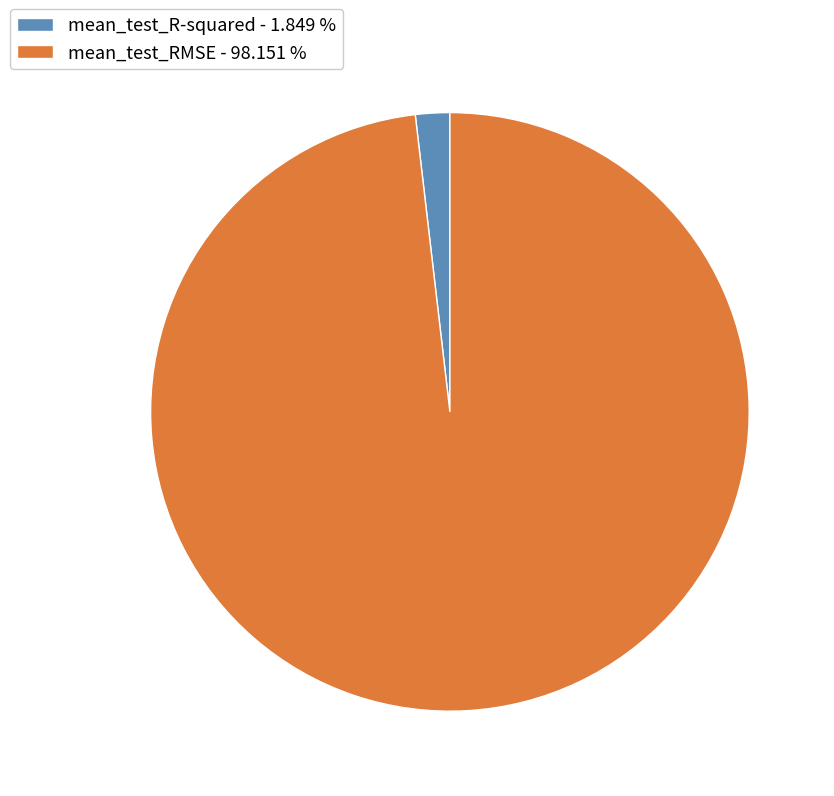

Is there a majority slice in this chart?

Yes